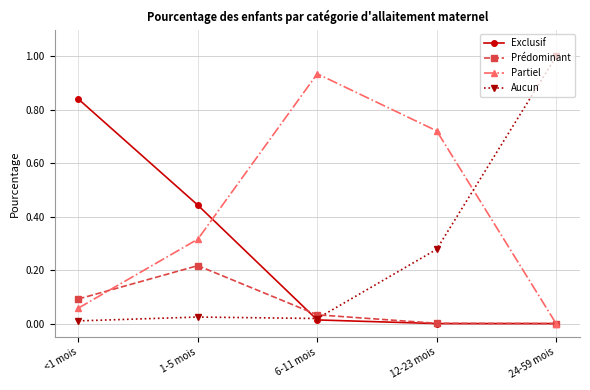

Between which two adjacent categories do Partiel and Prédominant first intersect?

<1 mois and 1-5 mois